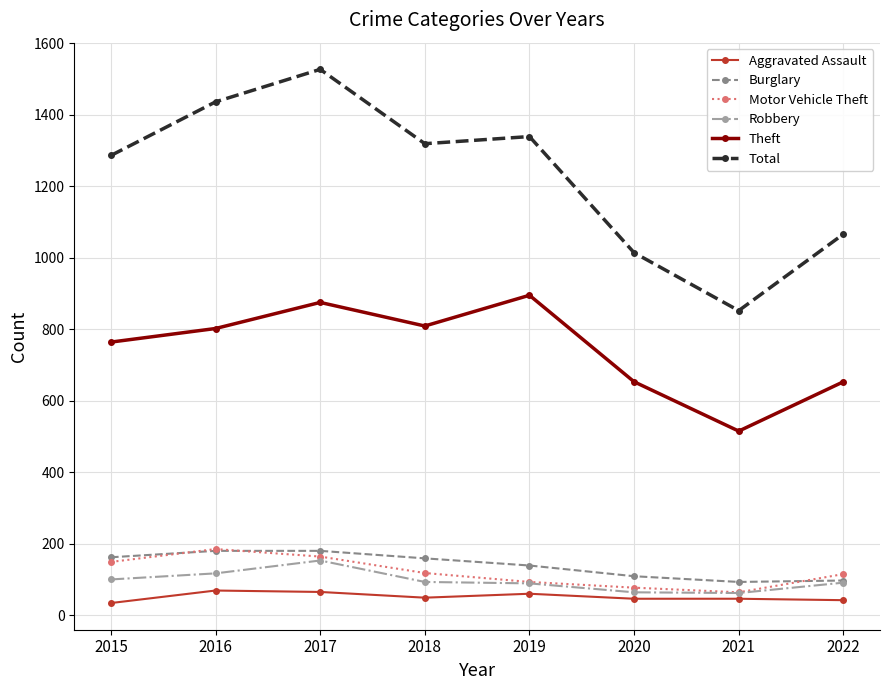

Is the value of Theft at 2020 greater than the value of Burglary at 2017?

Yes